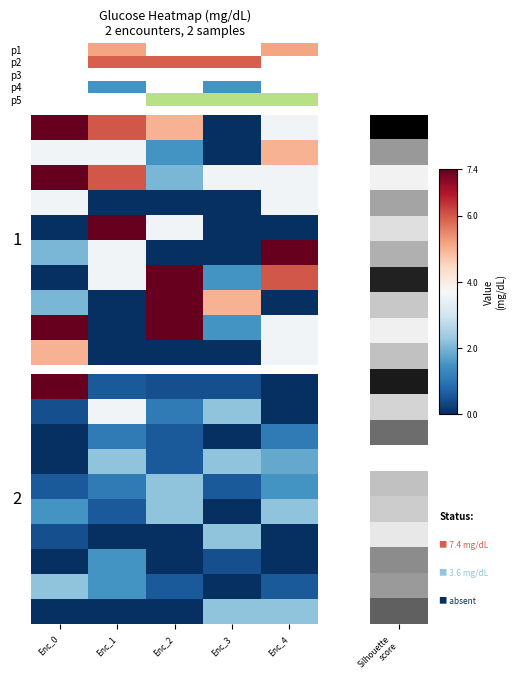

Between Enc_2 and Enc_0, which is larger?

Enc_0